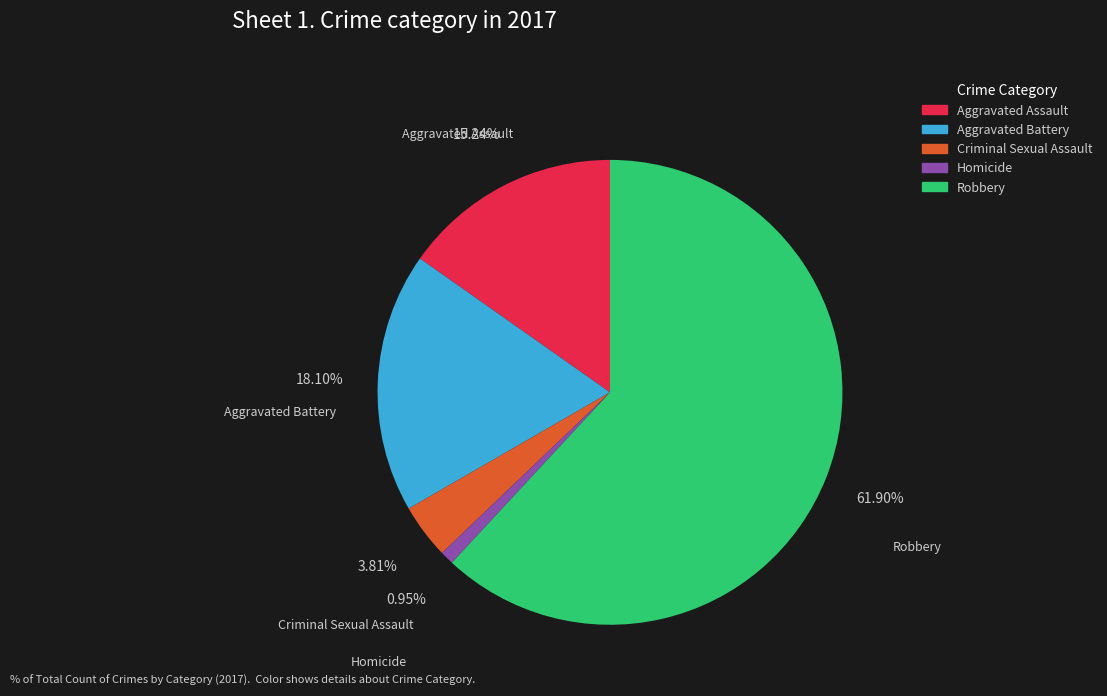

Count the number of slices in the pie.

5